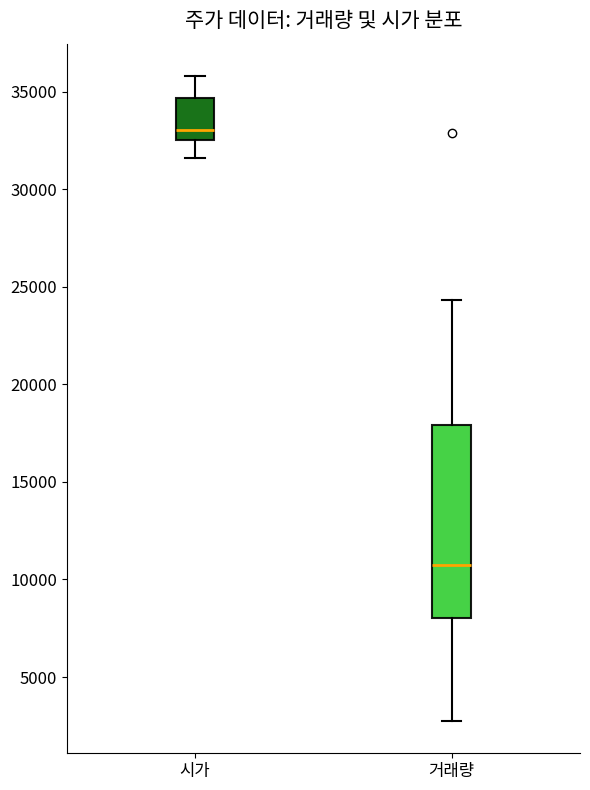

Reading left to right, read every box against the y-axis: the position of its median line, the range the box covers, and the ends of its whiskers. The values are not printed on the chart, so give them approximately, as read against the axis.

시가: median 33000, box 32500 to 34500, whiskers 31500 to 36000
거래량: median 10500, box 8000 to 18000, whiskers 2500 to 24500